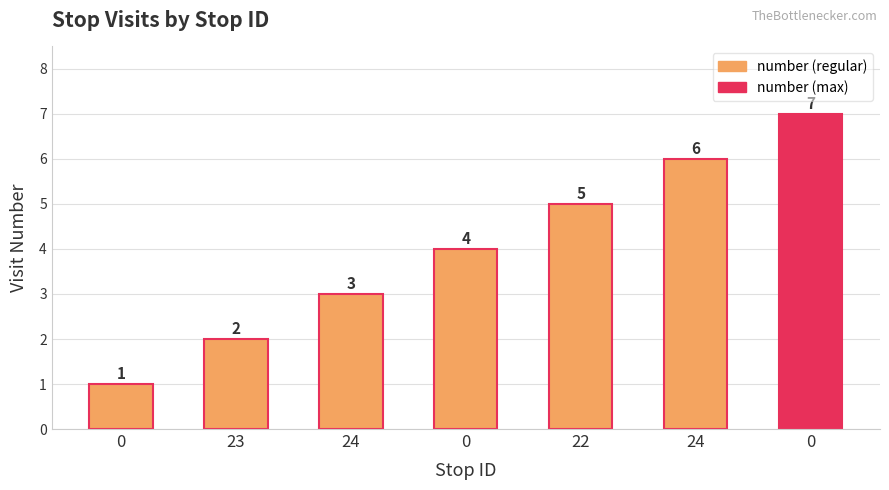

Are the bars grouped side by side (vs. stacked)?

No